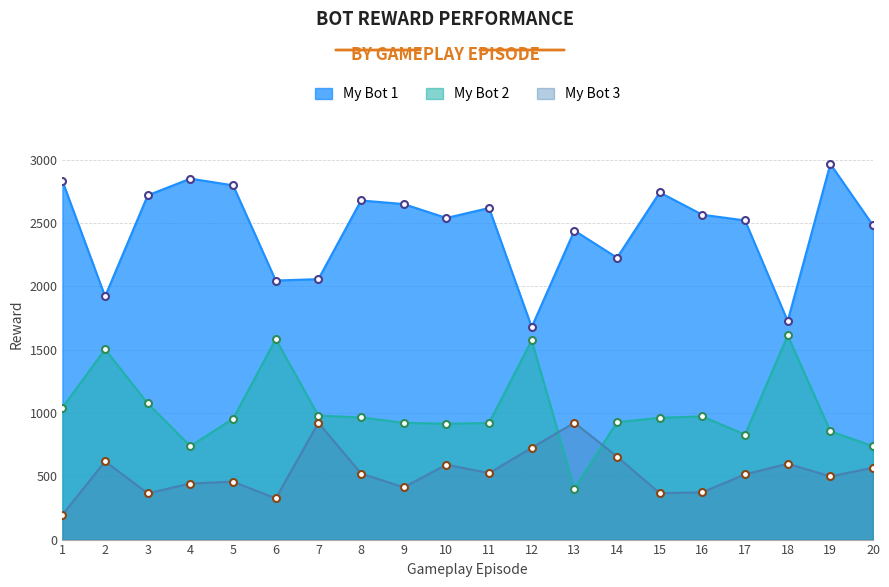

Does the chart display data point markers on the line(s)?

Yes